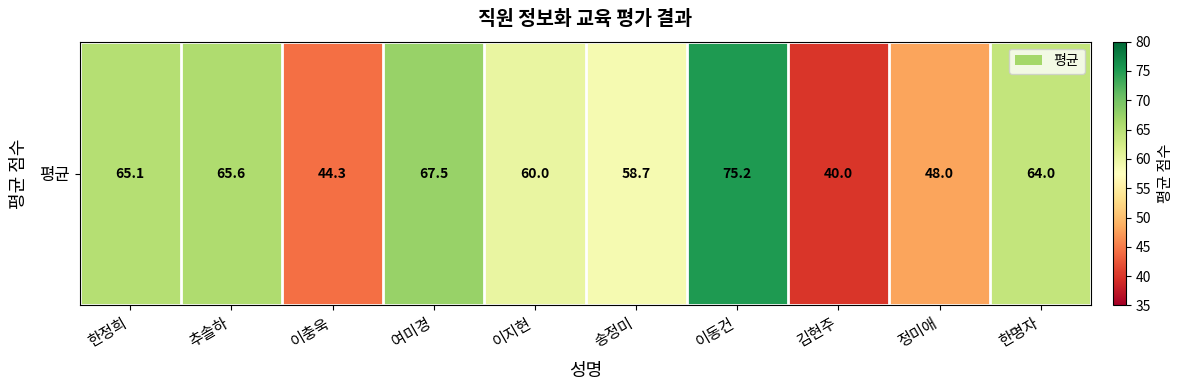

How many categories are shown in the chart?

10